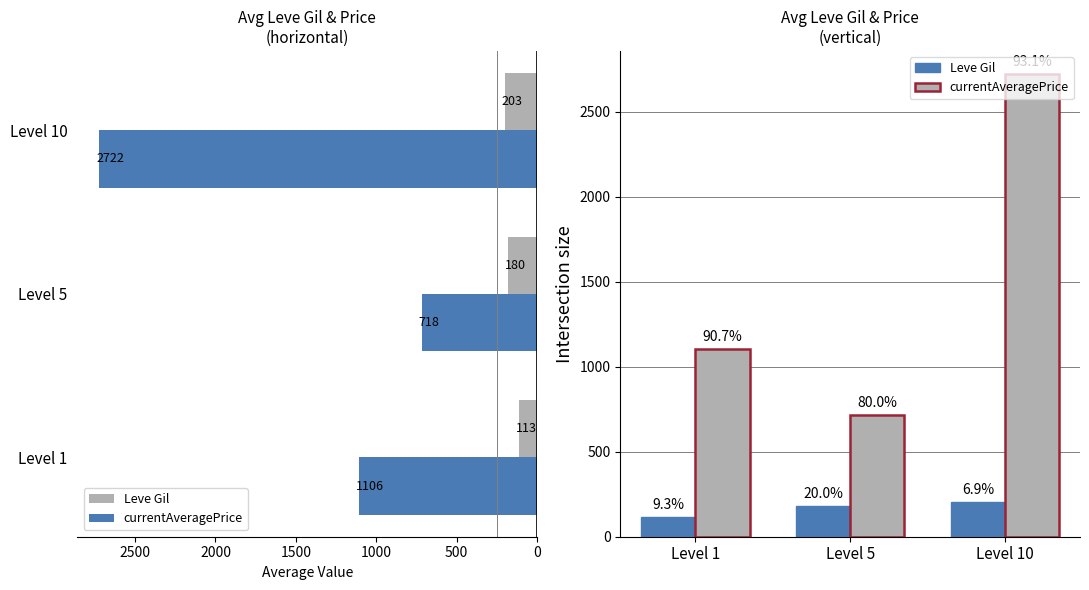

Reading left to right, extract all data points from this chart.

Leve Gil: 113.3	180.0	202.8
currentAveragePrice: 1105.8	718.3	2721.7